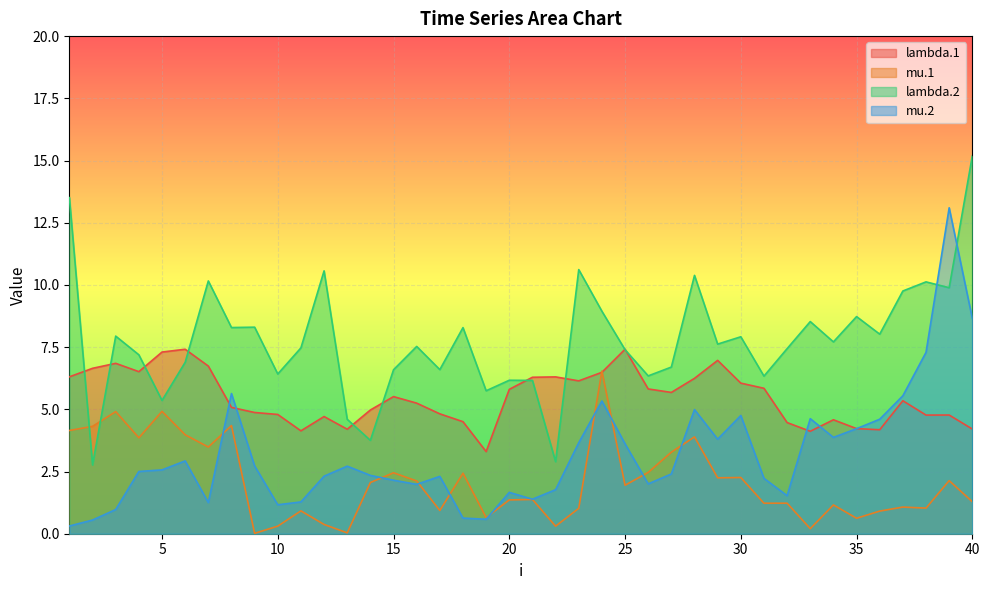

How many distinct data groups are displayed?

4